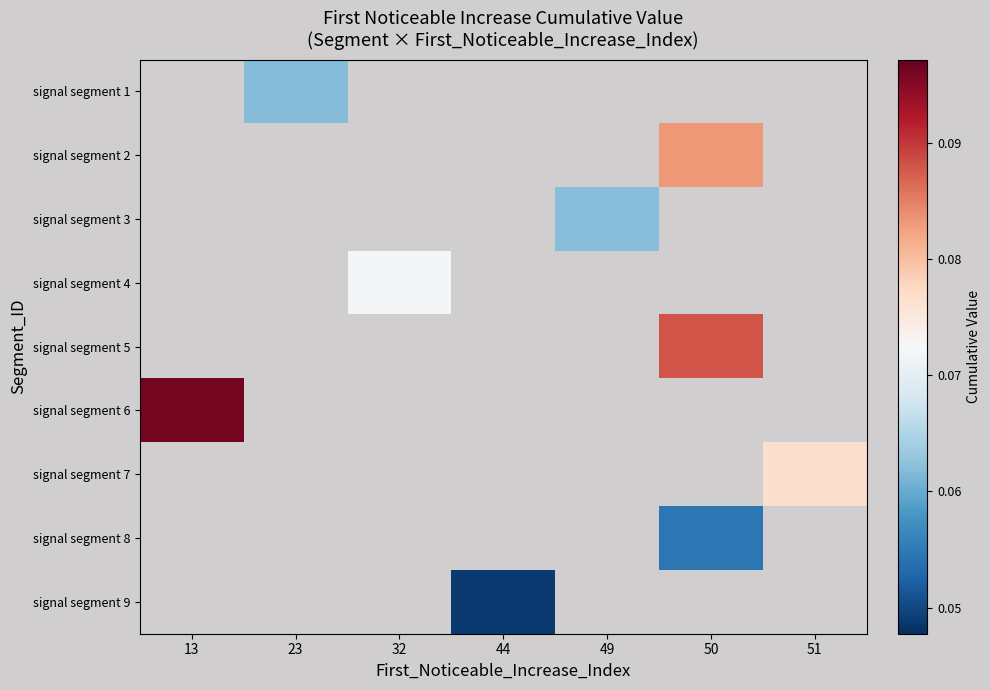

What is the approximate value of signal segment 8 at 50?

0.1